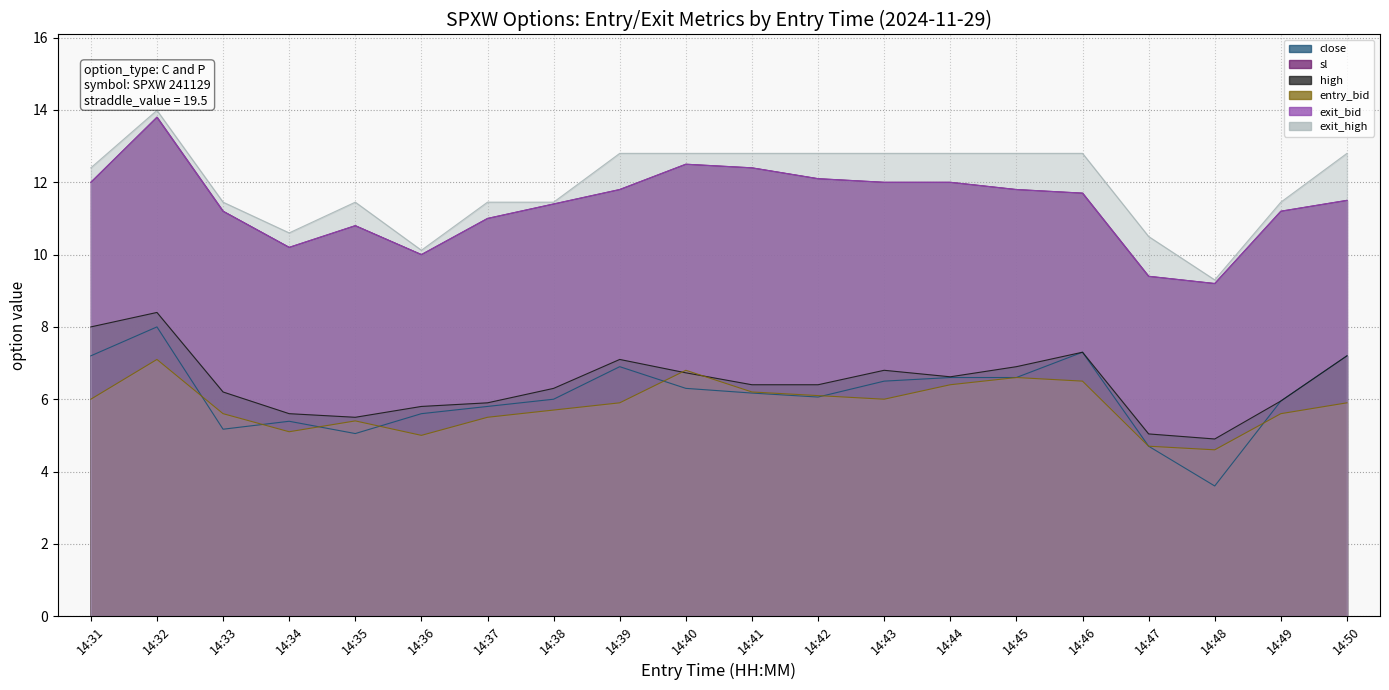

True or false: entry_bid and exit_high cross at least once.

False